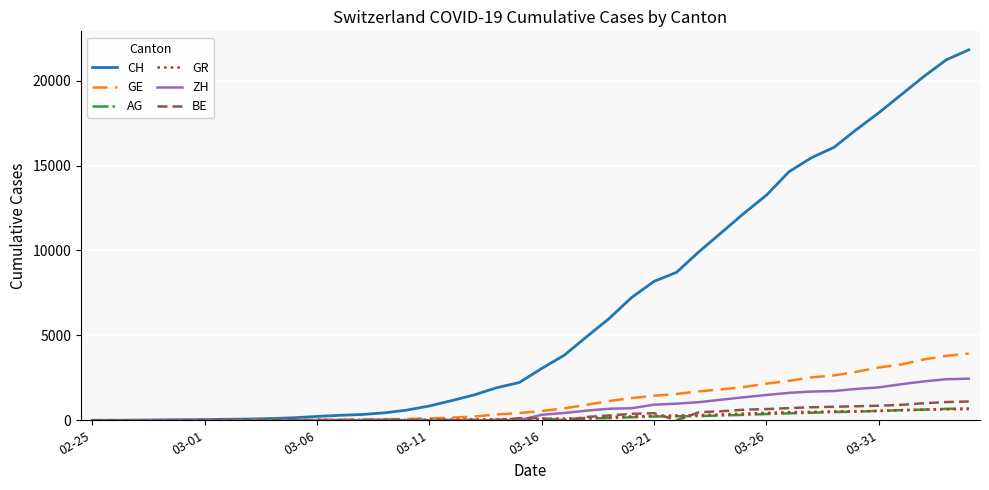

What is the greatest value displayed?

21812